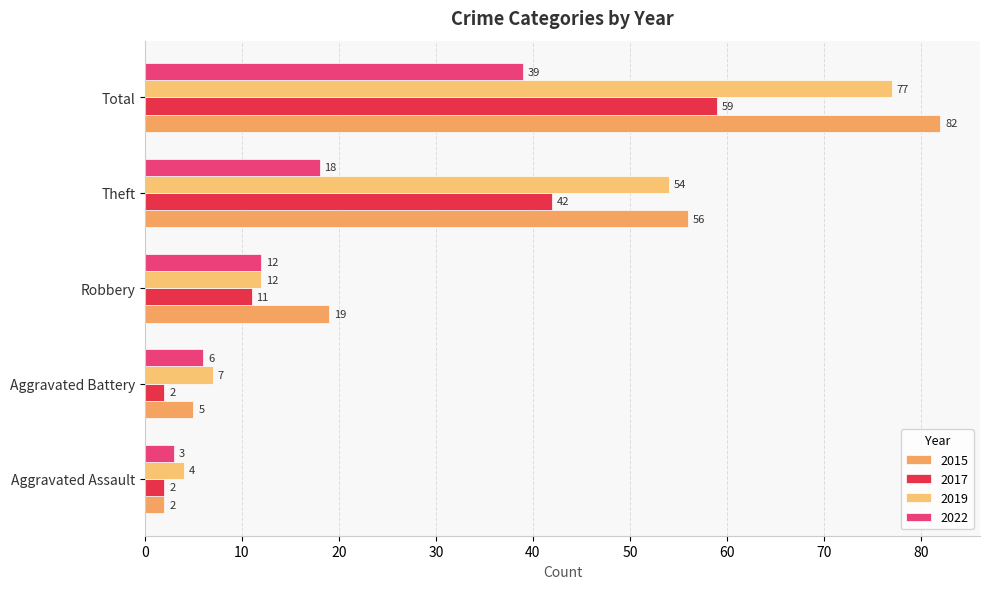

What is the spread (max minus min) of values at Robbery?

8